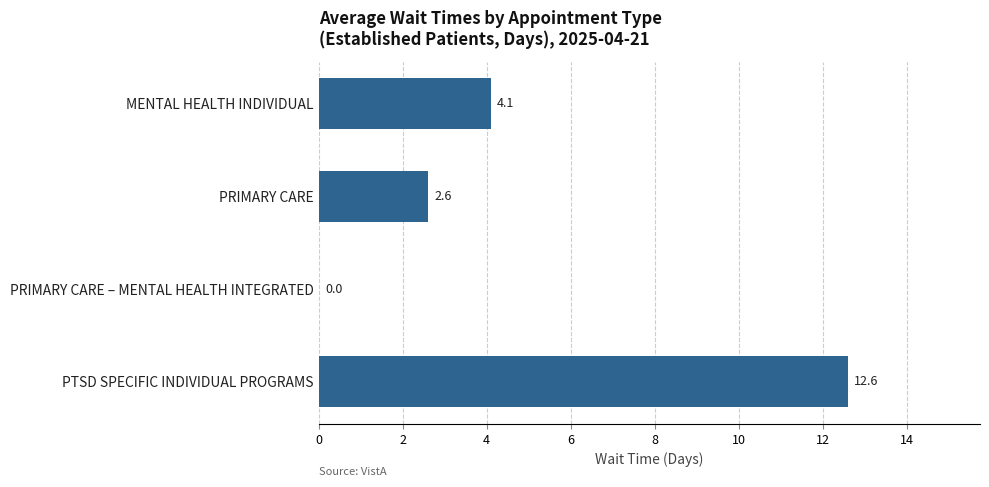

What is the change in value from PRIMARY CARE to PRIMARY CARE – MENTAL HEALTH INTEGRATED?

-2.6